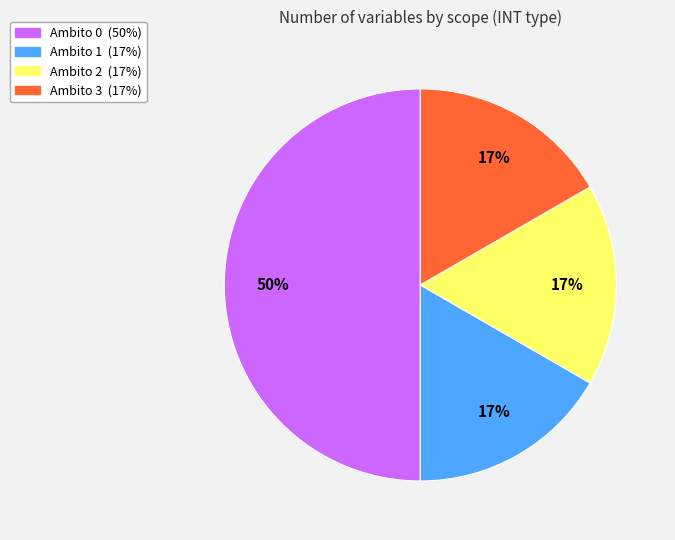

To the nearest percent, what is the average slice percentage?

25%